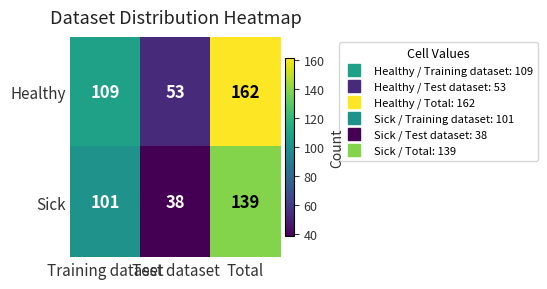

Count the Sick values in the range 38 to 139.

3